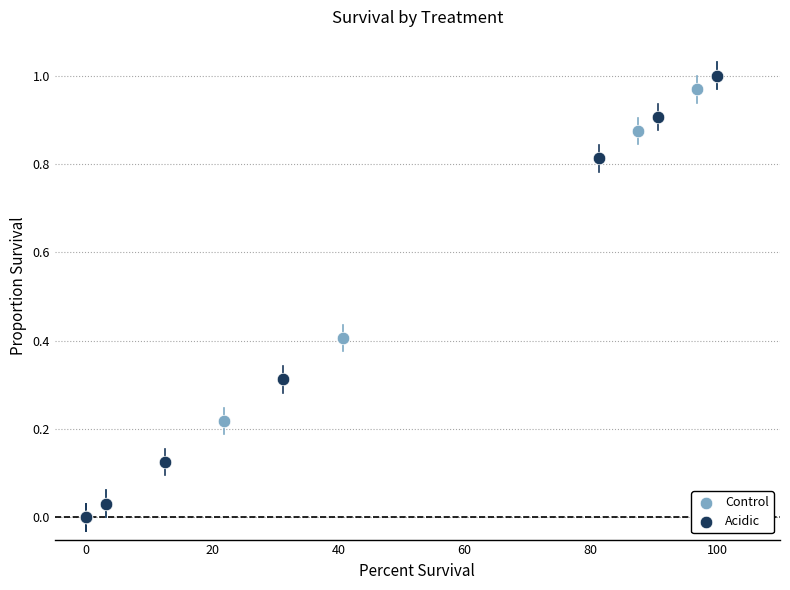

What are all the series names shown in the legend?

Control, Acidic